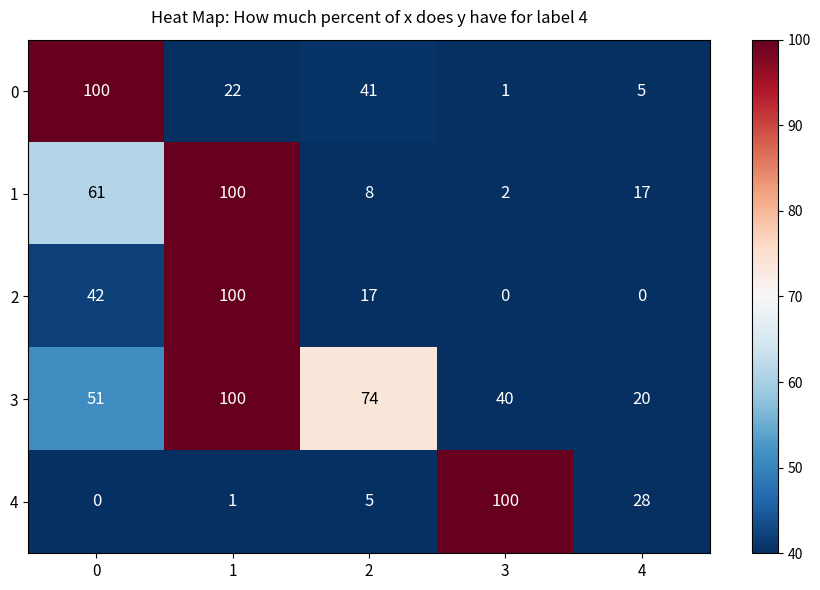

Count the number of categories in the chart.

5